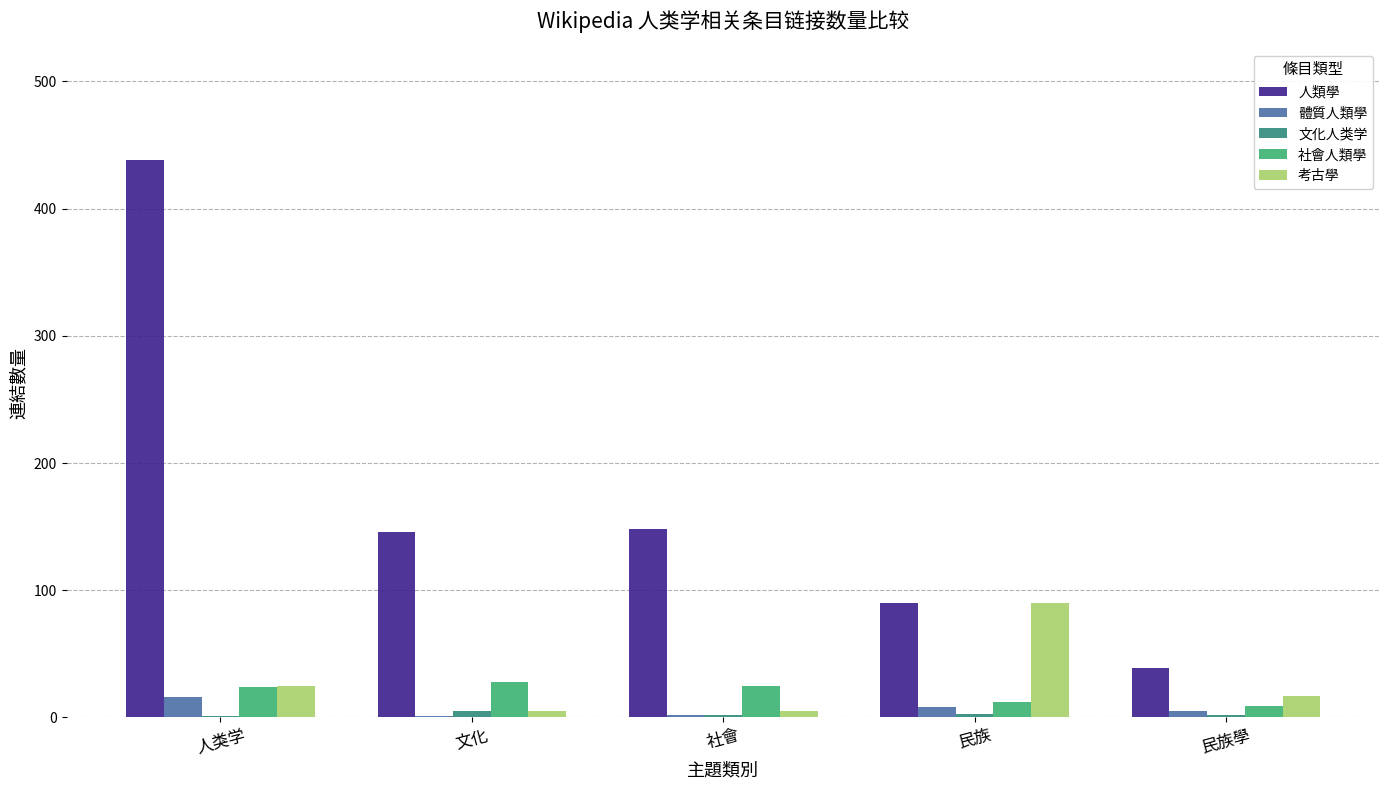

What is the maximum value for 人類學?

438